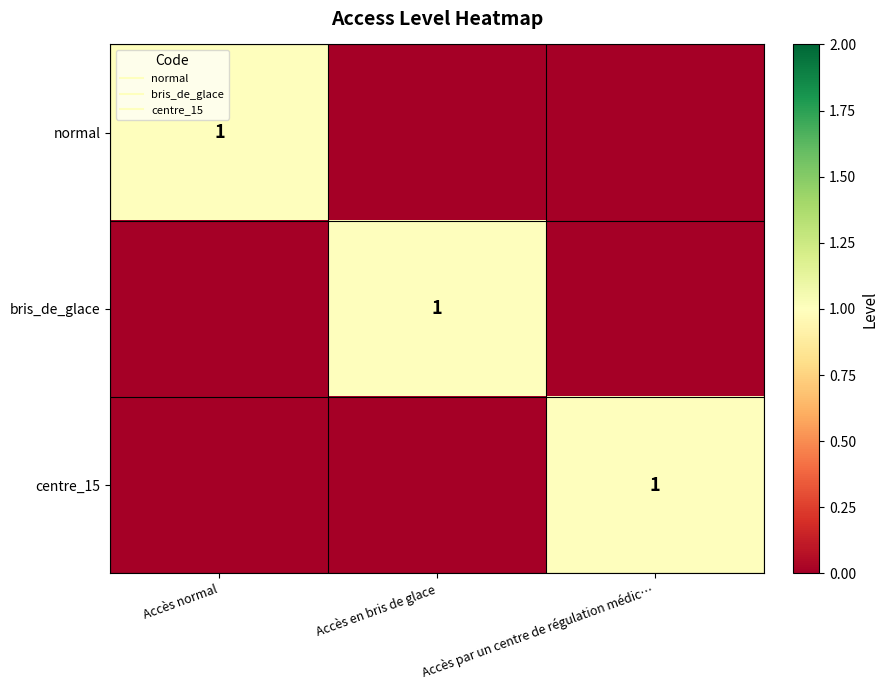

How many values in normal are above zero?

1